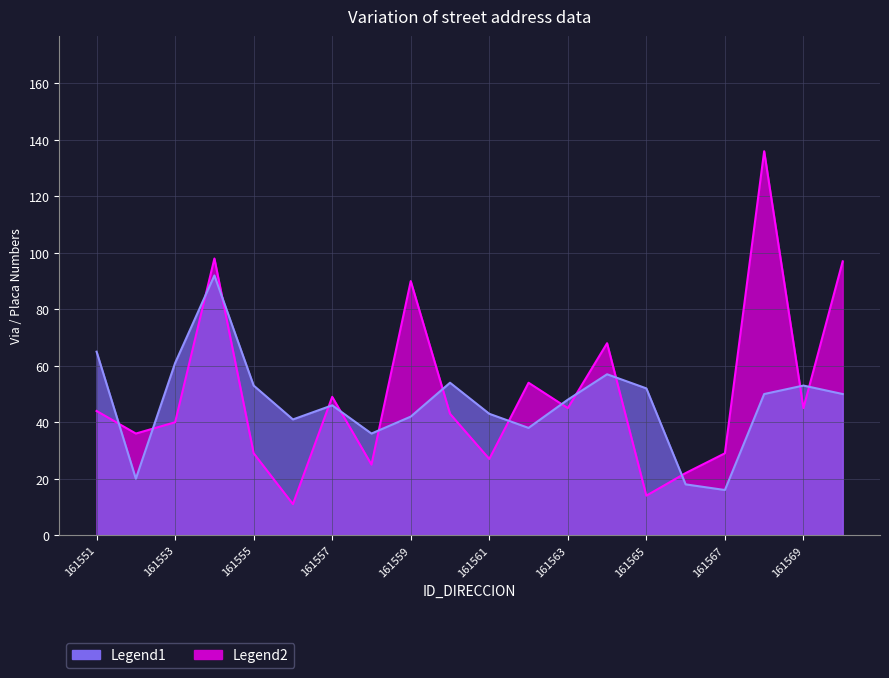

Reading left to right, transcribe all the data shown in this chart.

Legend1: 161551=65	161552=20	161553=61	161554=92	161555=53	161556=41	161557=46	161558=36	161559=42	161560=54	161561=43	161562=38	161563=48	161564=57	161565=52	161566=18	161567=16	161568=50	161569=53	161570=50
Legend2: 161551=44	161552=36	161553=40	161554=98	161555=29	161556=11	161557=49	161558=25	161559=90	161560=43	161561=27	161562=54	161563=45	161564=68	161565=14	161566=22	161567=29	161568=136	161569=45	161570=97